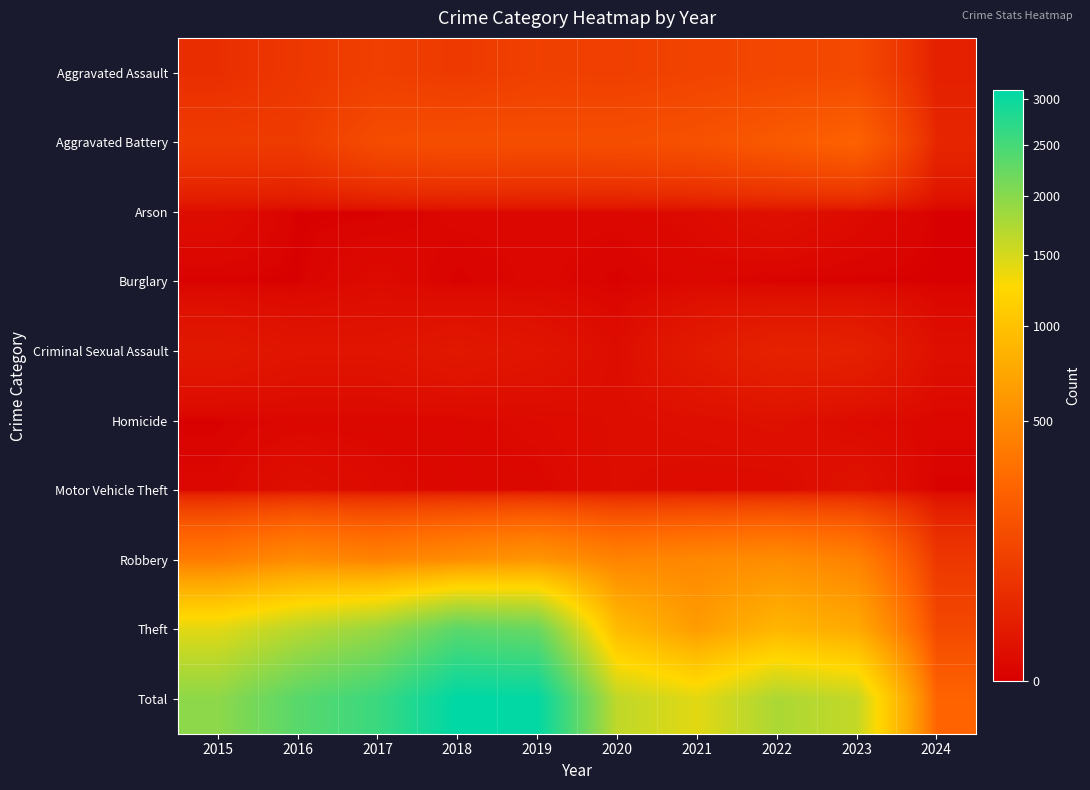

Reading right to left, list all the values displayed in this chart.

Aggravated Assault: 2024=21	2023=130	2022=121	2021=110	2020=94	2019=98	2018=77	2017=95	2016=71	2015=46
Aggravated Battery: 2024=31	2023=245	2022=202	2021=163	2020=150	2019=148	2018=152	2017=142	2016=82	2015=82
Arson: 2024=0	2023=2	2022=5	2021=2	2020=1	2019=1	2018=1	2017=0	2016=0	2015=3
Burglary: 2024=0	2023=0	2022=0	2021=1	2020=0	2019=1	2018=0	2017=2	2016=0	2015=0
Criminal Sexual Assault: 2024=4	2023=22	2022=24	2021=14	2020=3	2019=8	2018=11	2017=8	2016=8	2015=12
Homicide: 2024=1	2023=2	2022=5	2021=4	2020=3	2019=2	2018=1	2017=1	2016=1	2015=0
Motor Vehicle Theft: 2024=0	2023=6	2022=2	2021=2	2020=3	2019=1	2018=1	2017=2	2016=4	2015=1
Robbery: 2024=70	2023=440	2022=521	2021=484	2020=450	2019=591	2018=520	2017=446	2016=510	2015=395
Theft: 2024=128	2023=762	2022=880	2021=642	2020=930	2019=2230	2018=2342	2017=1896	2016=1676	2015=1429
Total: 2024=255	2023=1609	2022=1760	2021=1422	2020=1634	2019=3080	2018=3105	2017=2592	2016=2352	2015=1968